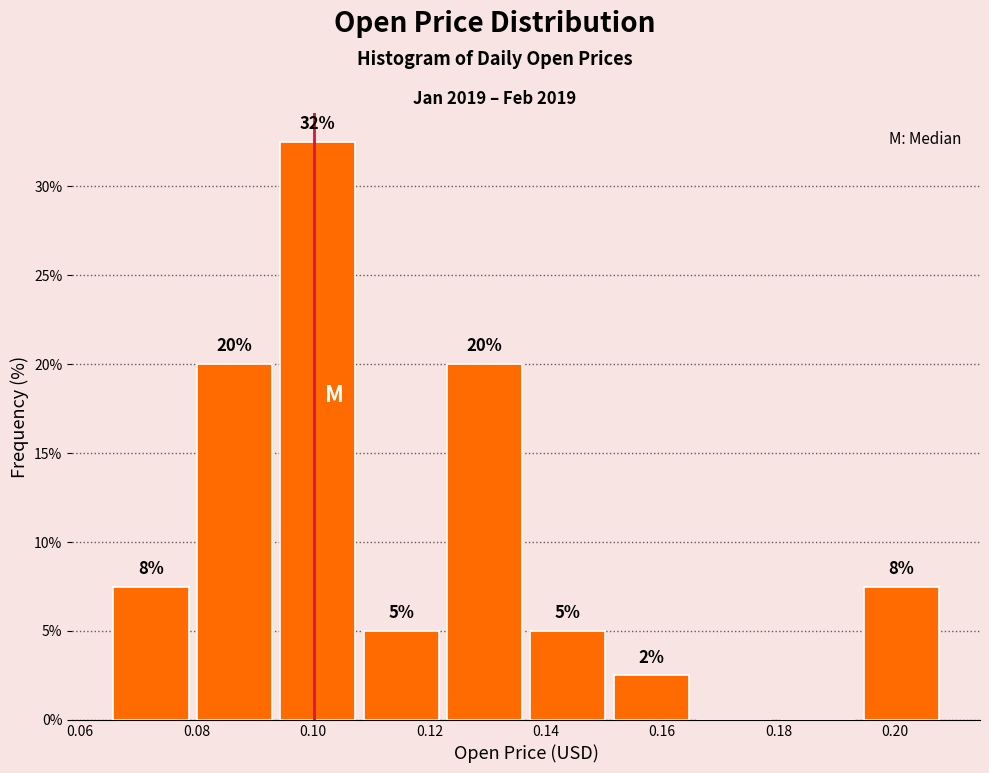

Over which range of the x-axis is the bar tallest?

0.094 to 0.108